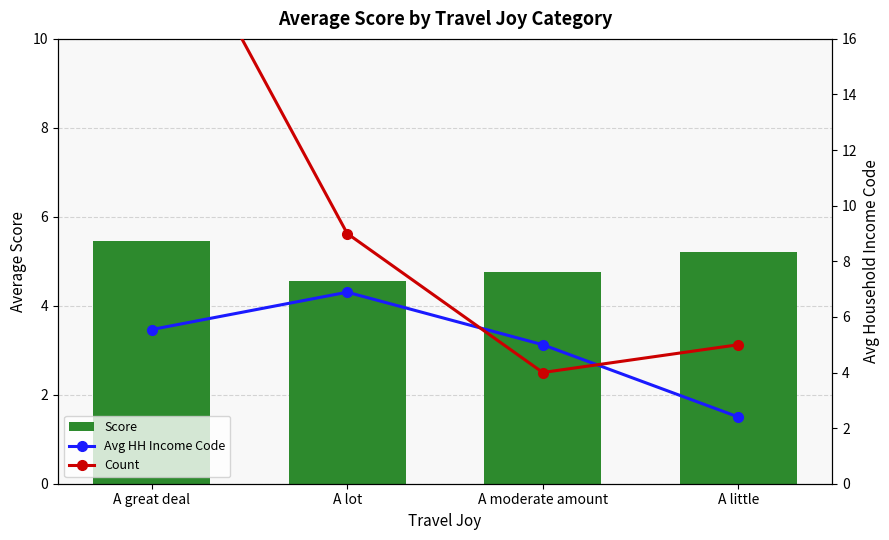

Between A great deal and A moderate amount, which series saw the biggest shift?

Count